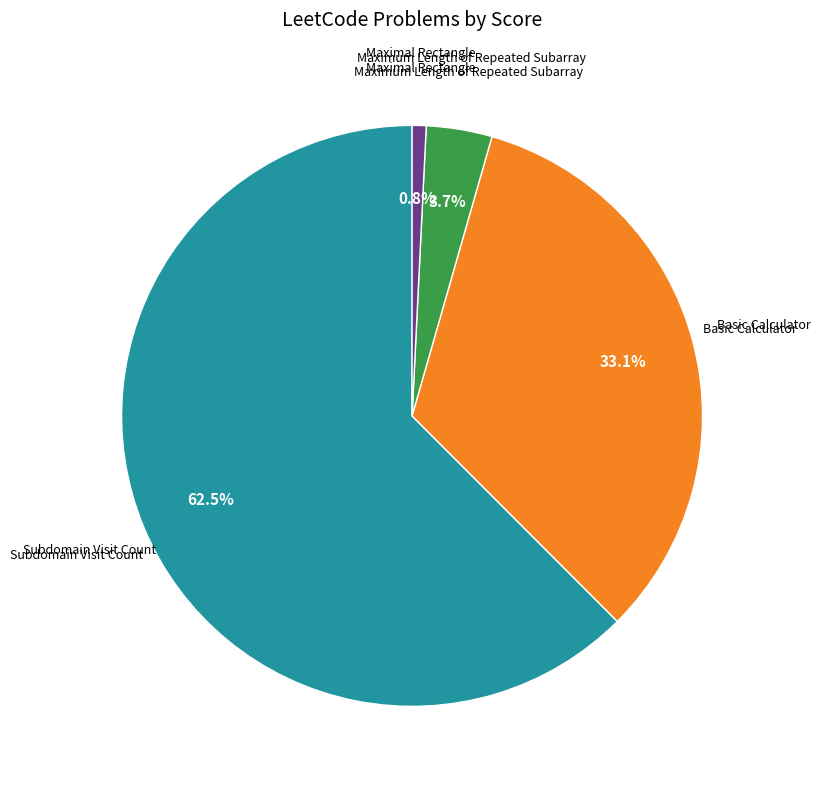

Rank the categories by value from highest to lowest.

Subdomain Visit Count, Basic Calculator, Maximum Length of Repeated Subarray, Maximal Rectangle